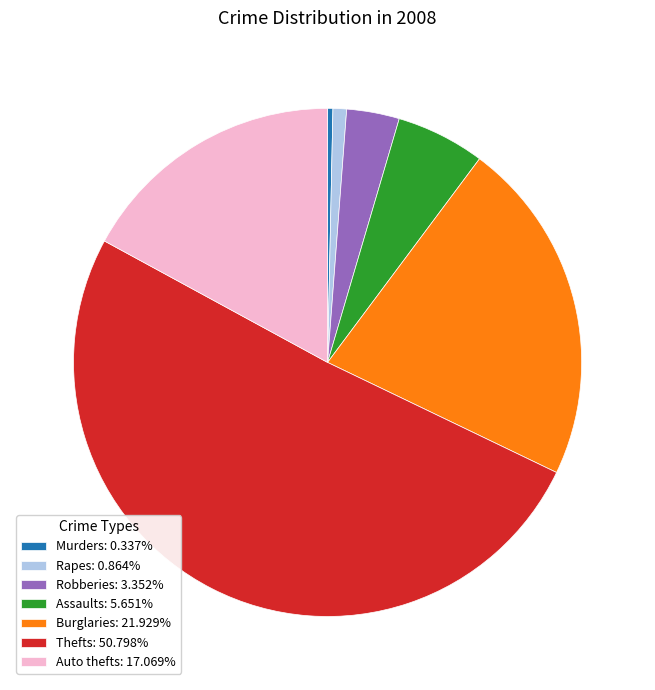

Combined, do Robberies: 3.352% and Burglaries: 21.929% account for over 50%?

No